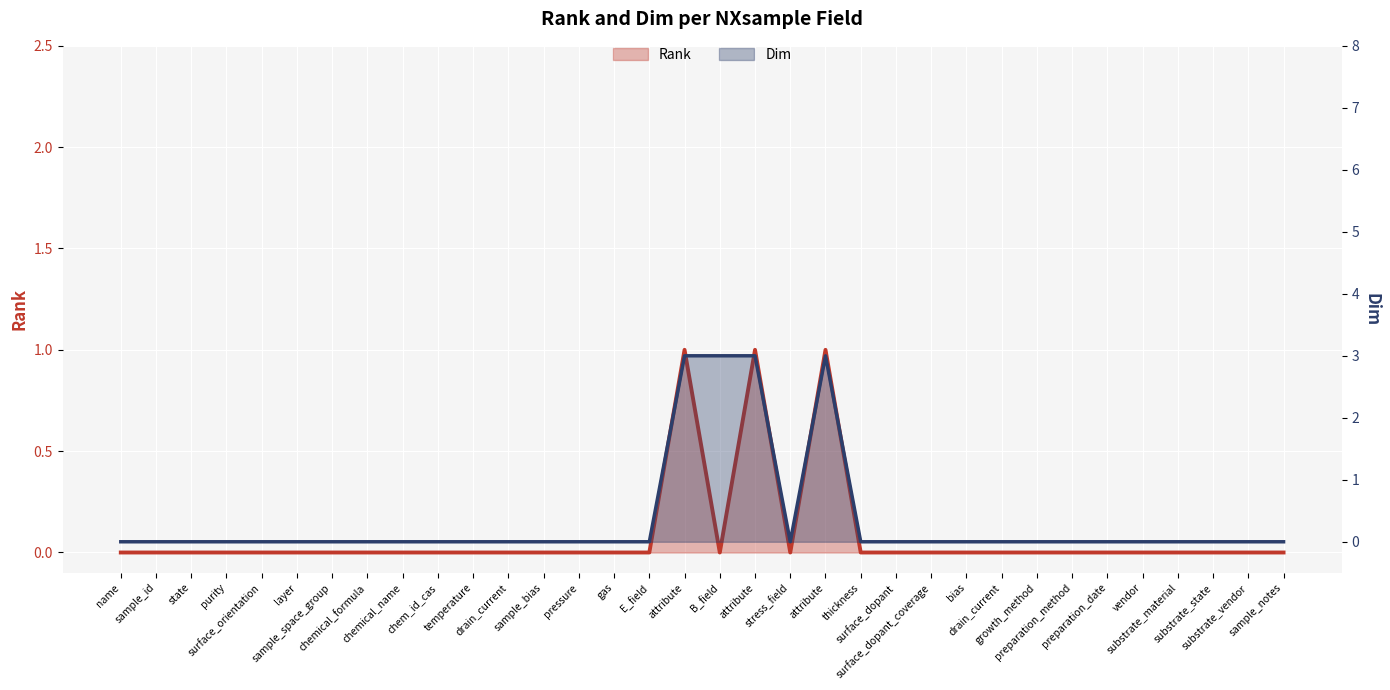

Reading left to right, list all the values displayed in this chart.

Rank: 0	0	0	0	0	0	0	0	0	0	0	0	0	0	0	0	1	0	1	0	1	0	0	0	0	0	0	0	0	0	0	0	0	0
Dim: 0	0	0	0	0	0	0	0	0	0	0	0	0	0	0	0	3	3	3	0	3	0	0	0	0	0	0	0	0	0	0	0	0	0